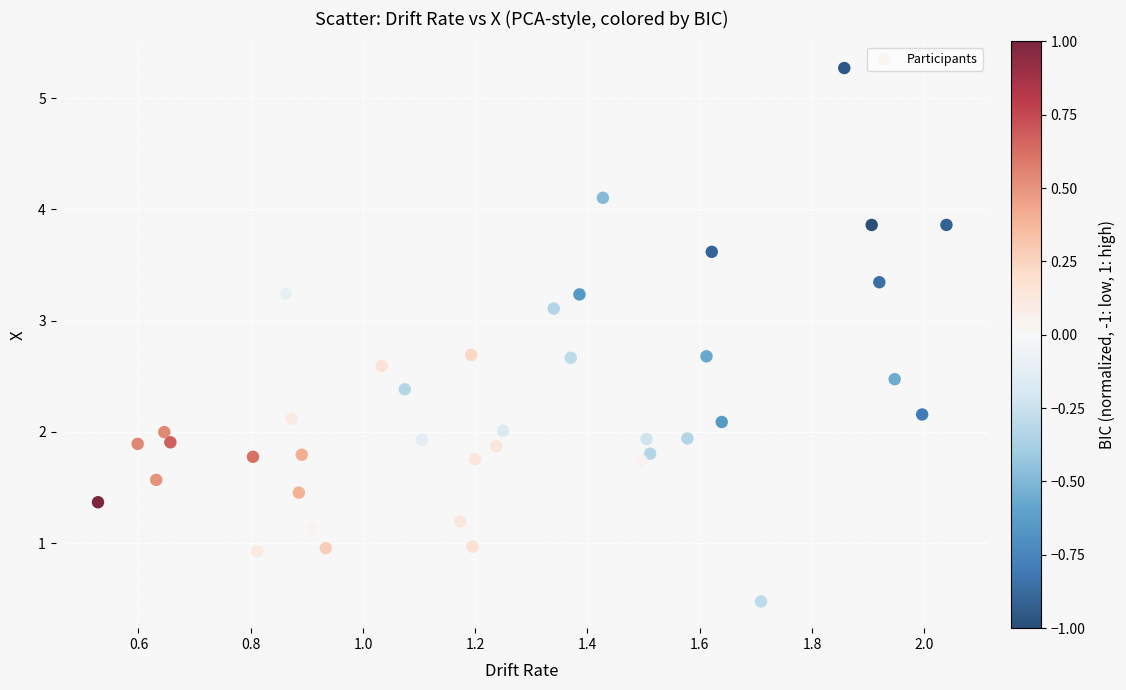

What is the range of X values (max minus min)?

1.5